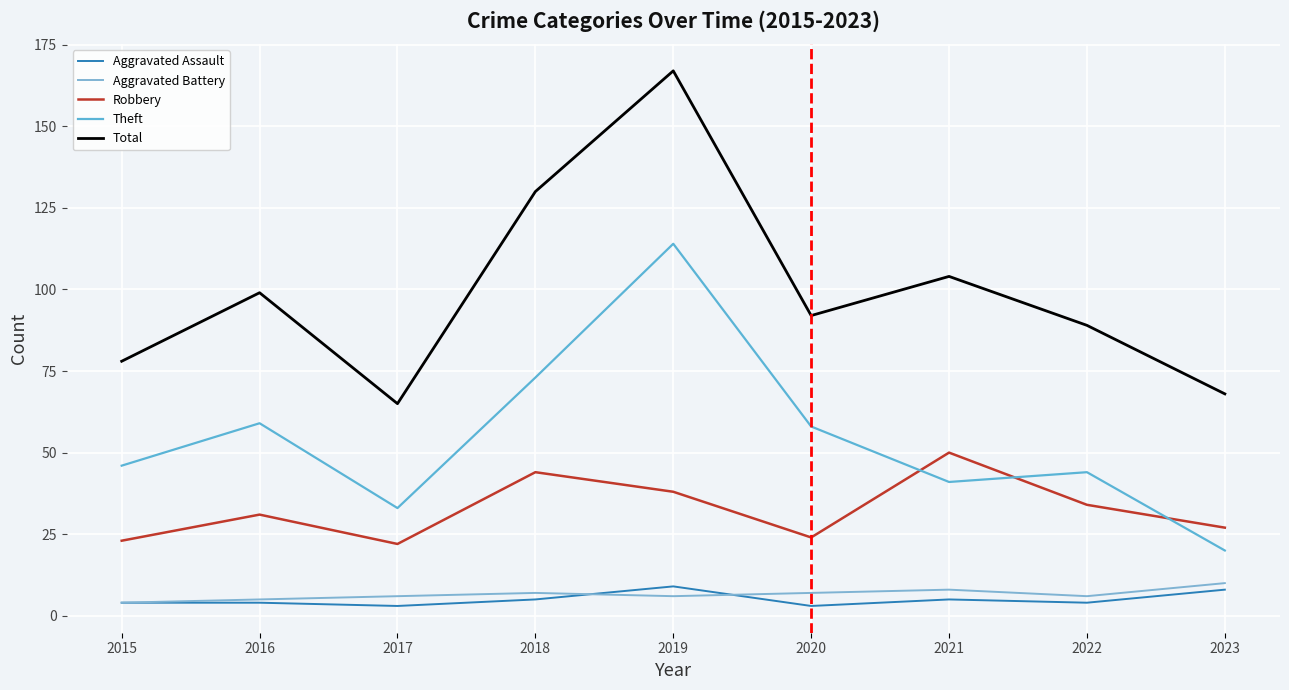

In Total, how many points are lower than both neighbors (excluding endpoints)?

2